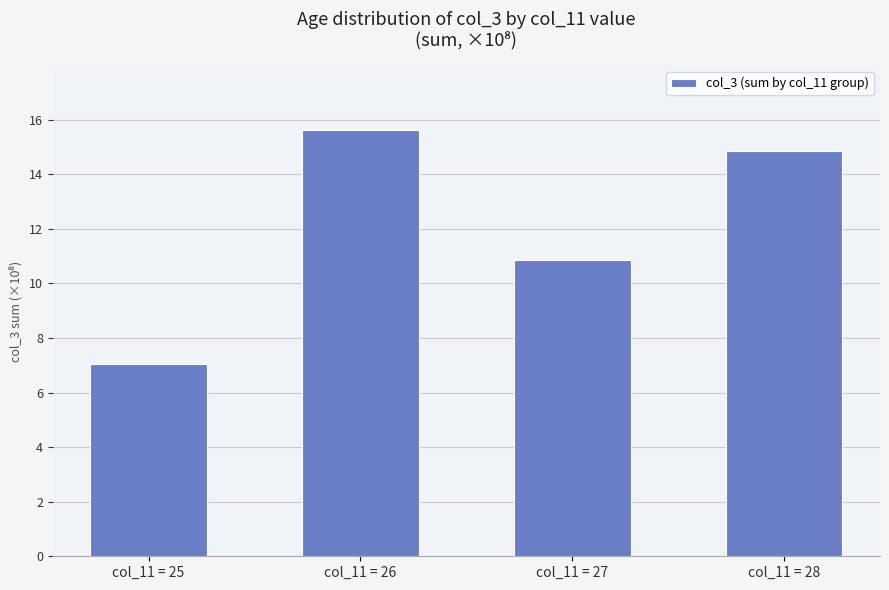

Where is the data nearest to the value 1134688008?

col_11 = 27